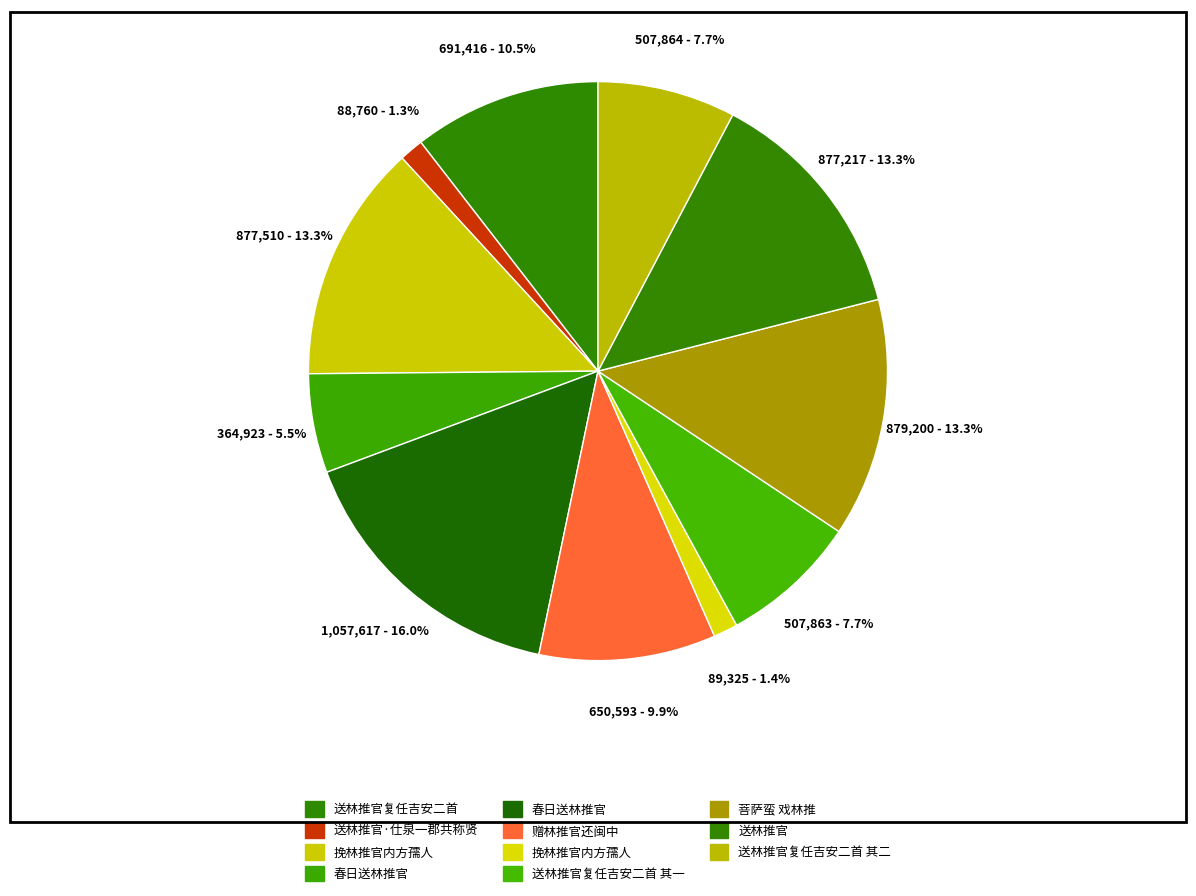

How many segments does this pie chart have?

11